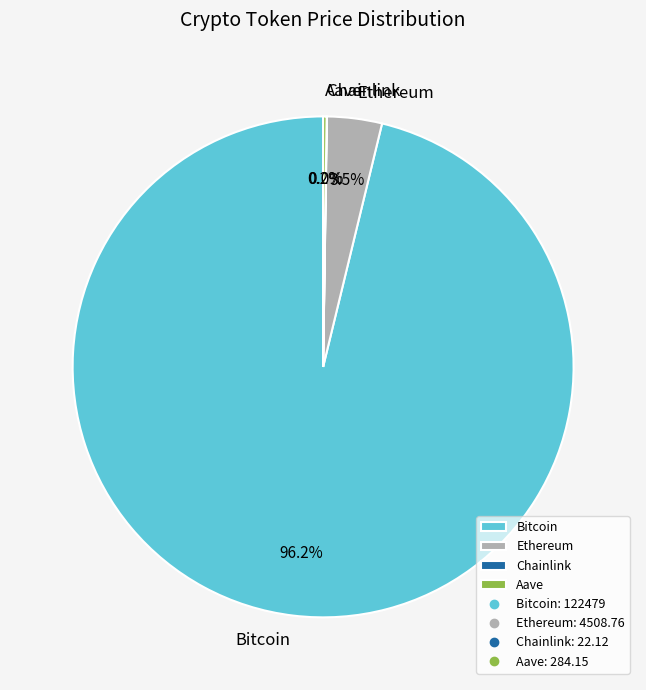

What is the largest slice in the pie chart?

Bitcoin